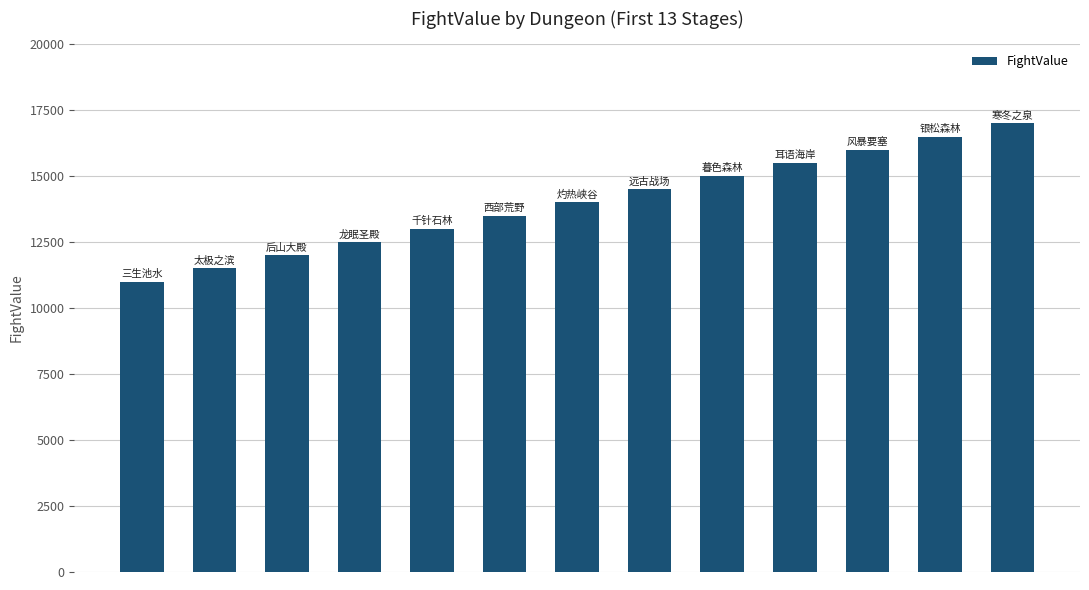

What is the greatest value displayed?

17000